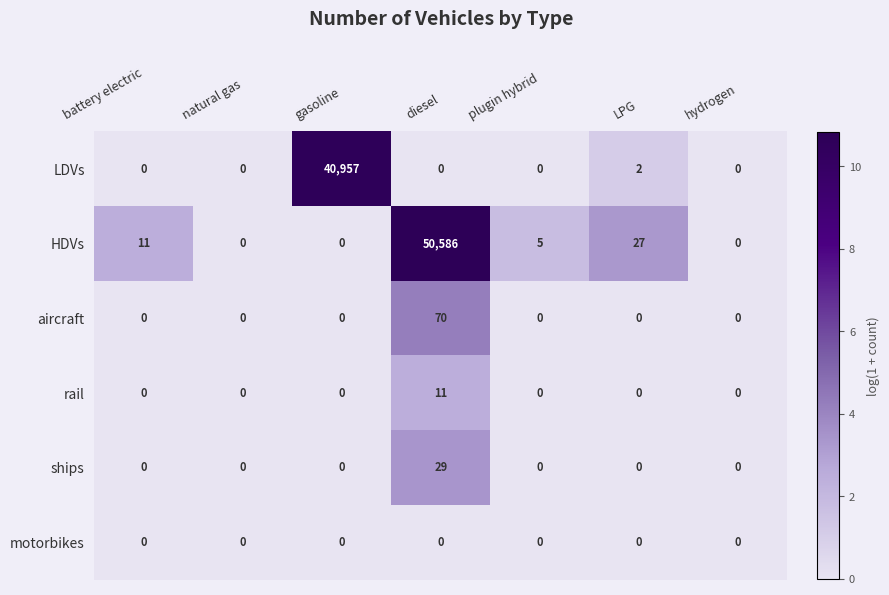

At which label is HDVs closest to 25293?

LPG